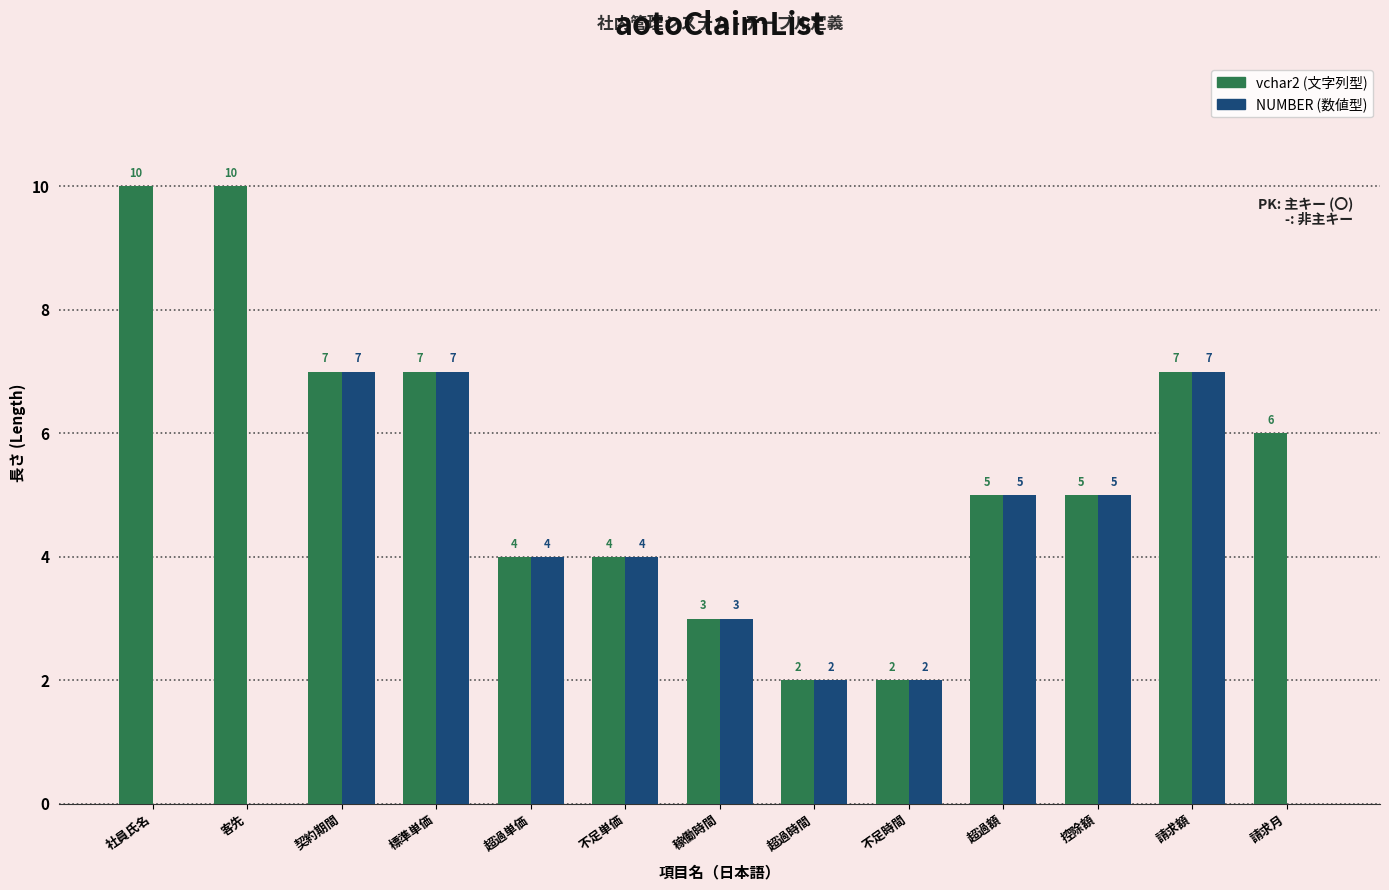

How many groups of bars are there?

13